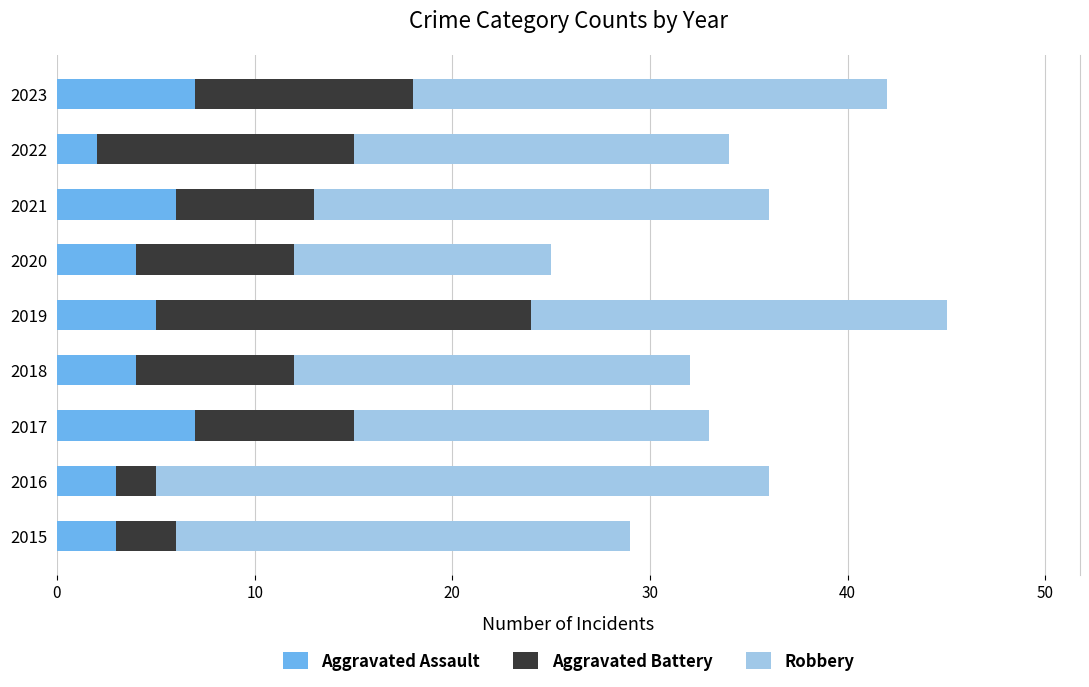

What is the total value across all series at 2018?

32